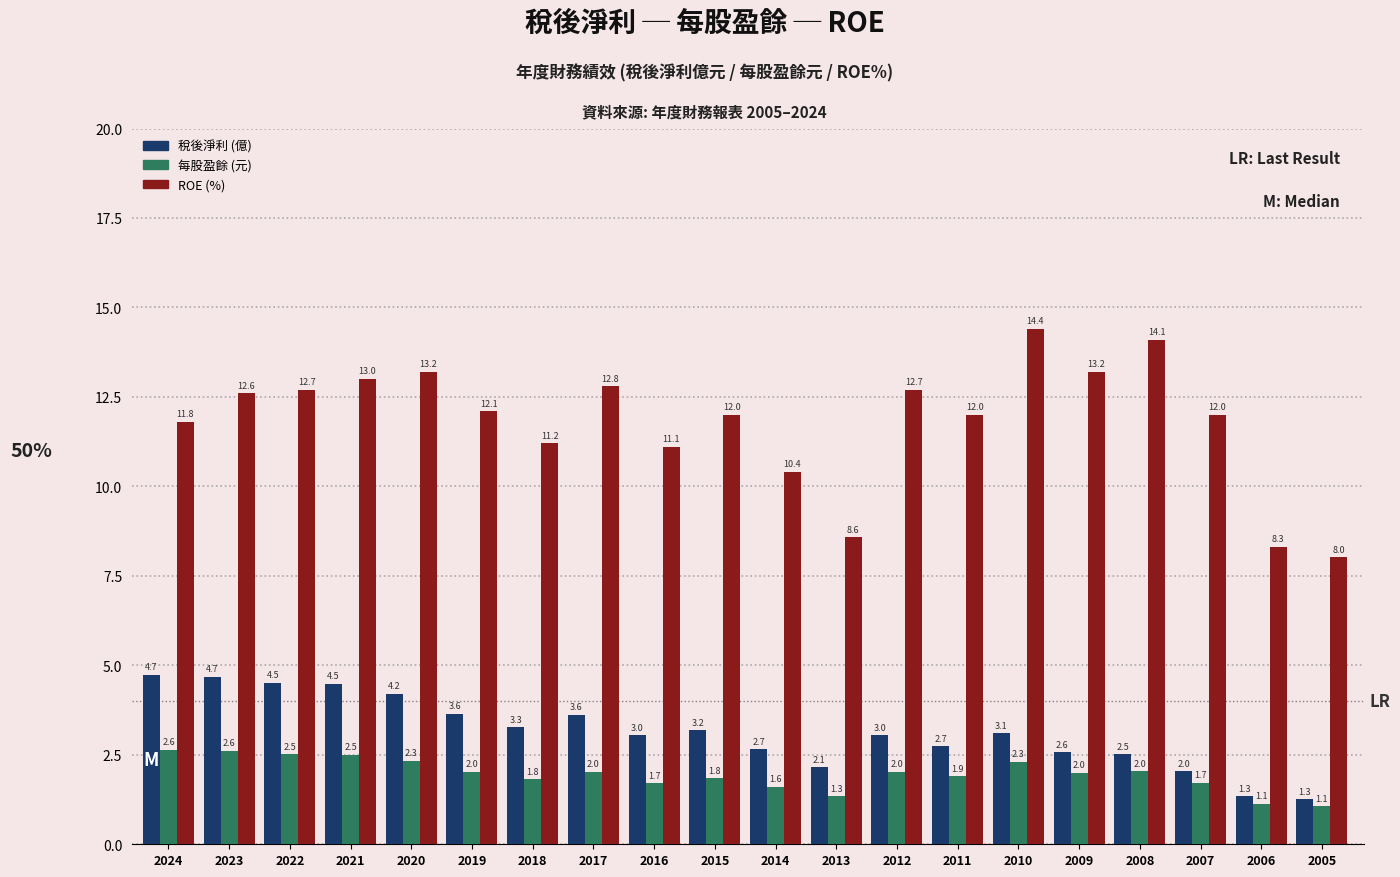

At which label is ROE (%) closest to 11?

2016